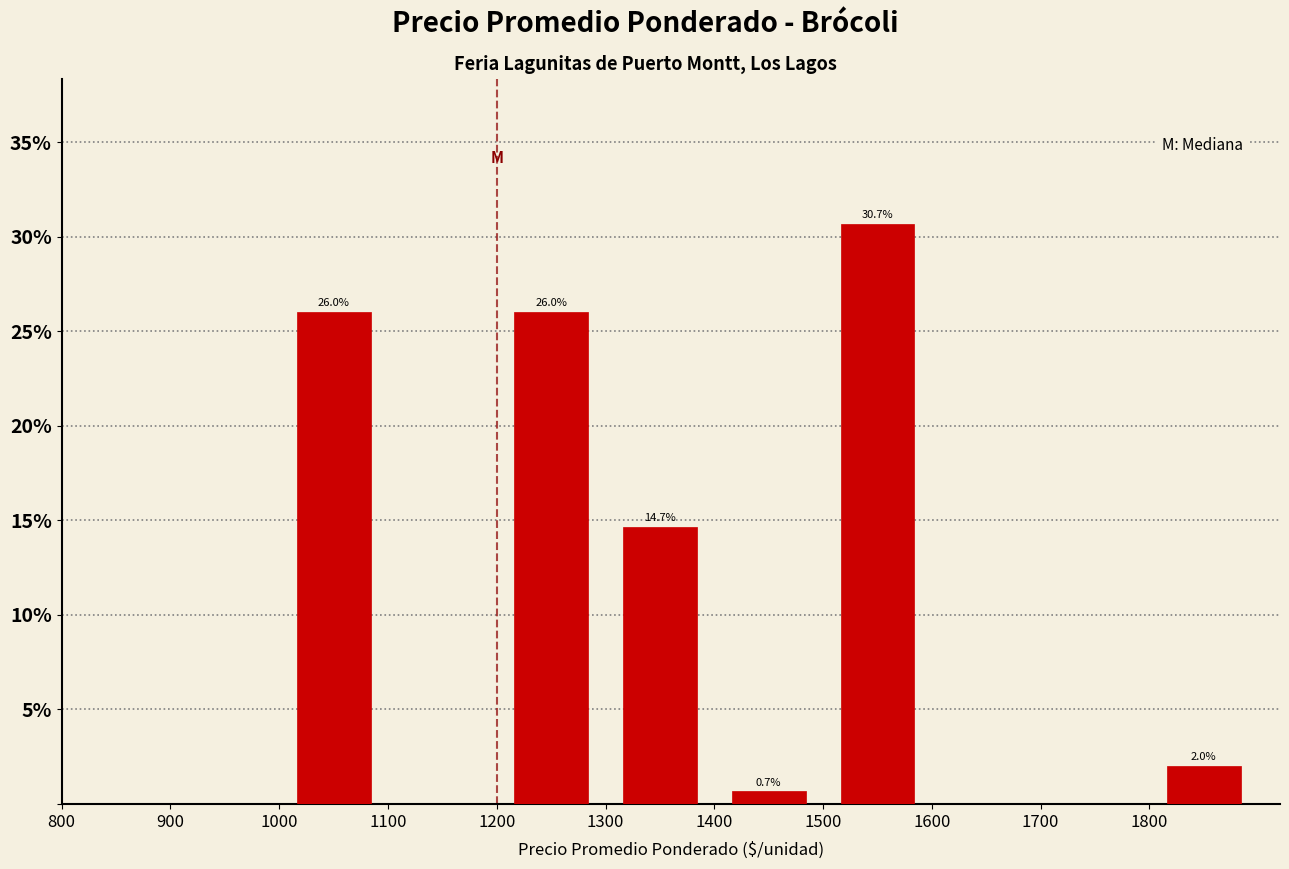

Which range on the x-axis has the tallest bar?

1500 to 1600